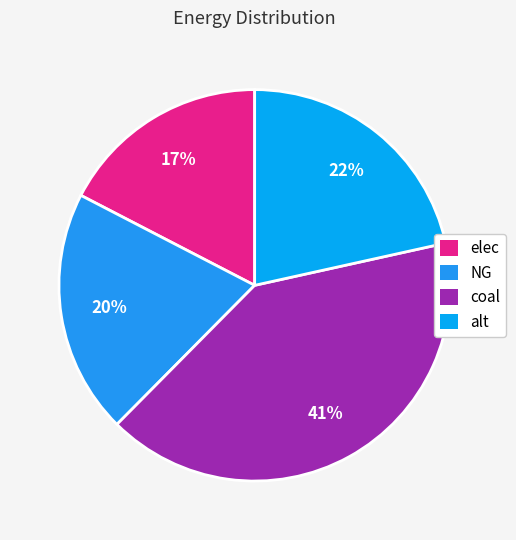

To the nearest percent, what is the average slice percentage?

25%